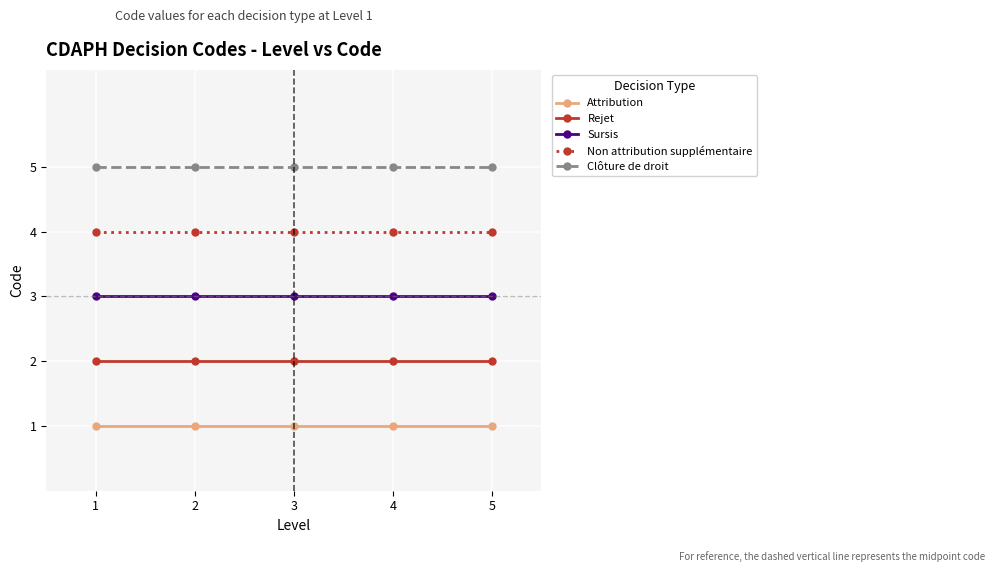

List the series in order of their overall mean, highest first.

Clôture de droit, Non attribution supplémentaire, Sursis, Rejet, Attribution